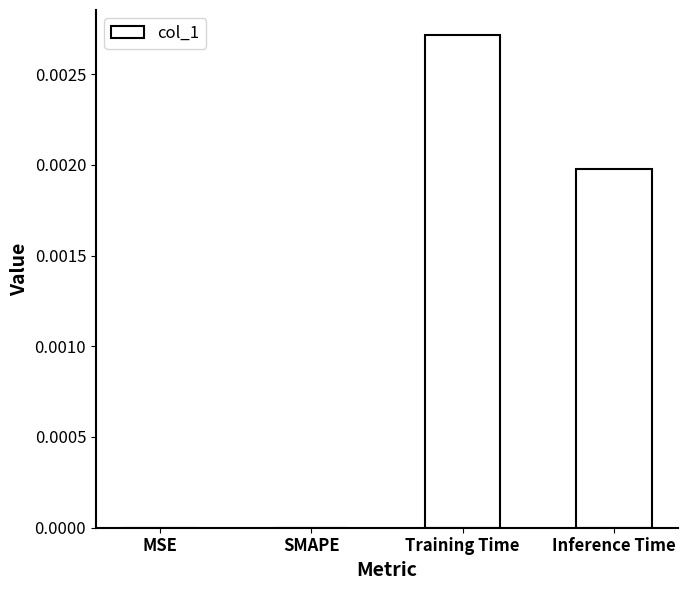

Between Training Time and MSE, which is larger?

Training Time